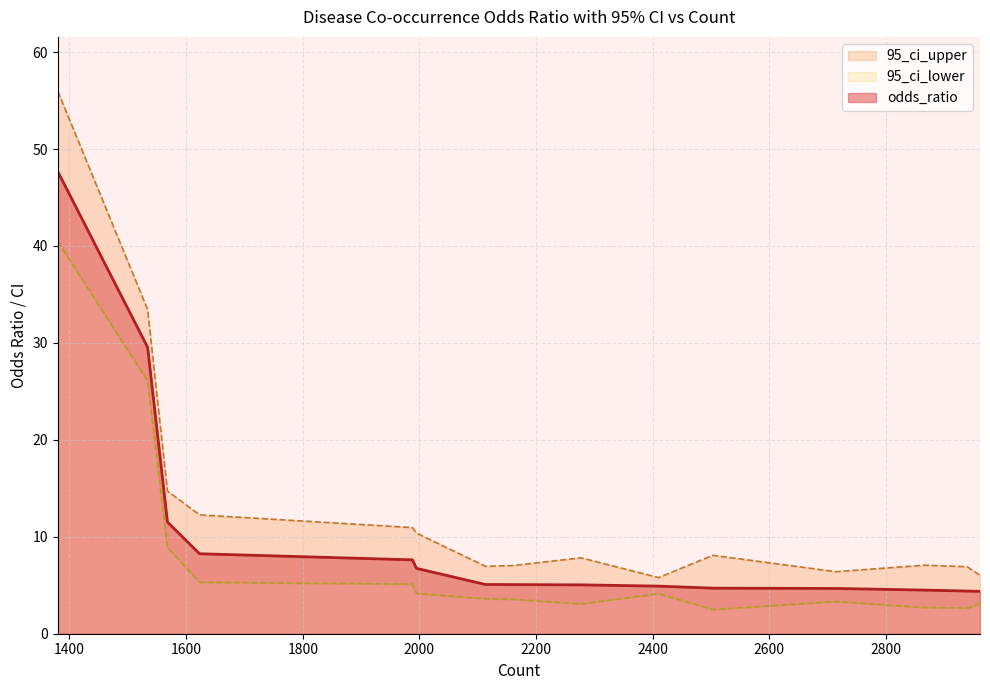

Is it true that odds_ratio equals 4.9 at 2410?

True